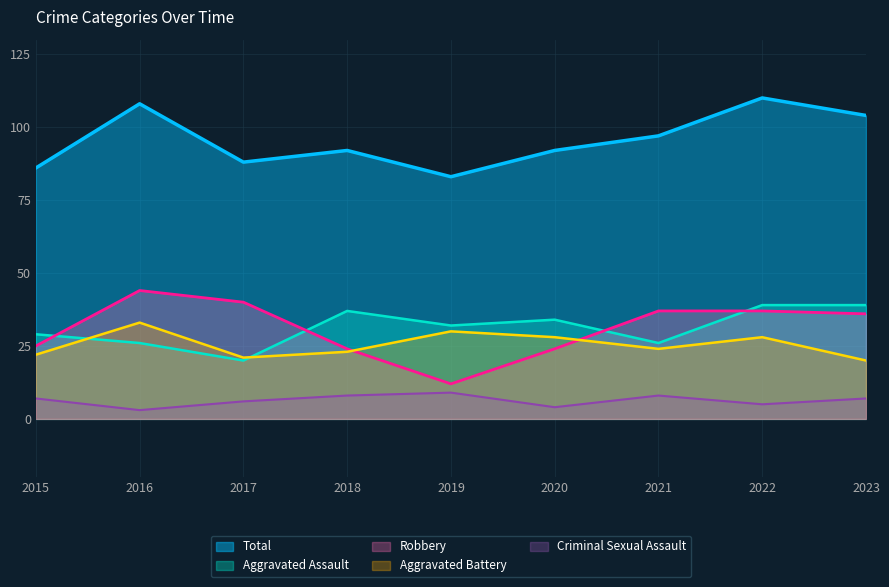

At which label is Aggravated Battery closest to 26?

2020